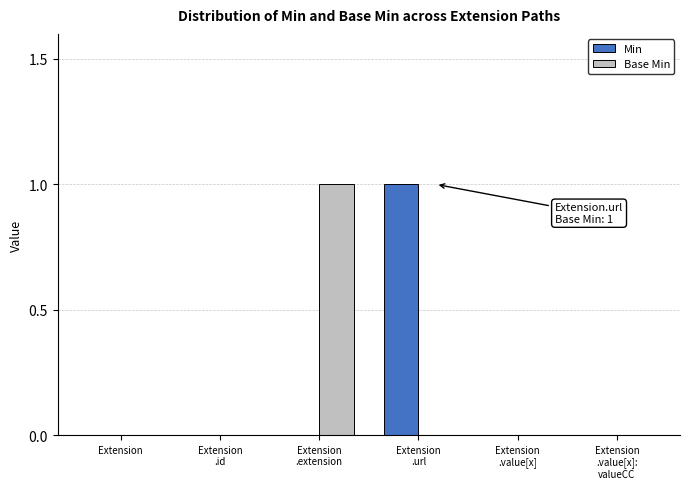

Reading left to right, extract all data points from this chart.

Min: Extension=0	Extension
.id=0	Extension
.extension=0	Extension
.url=1	Extension
.value[x]=0	Extension
.value[x]:
valueCC=0
Base Min: Extension=0	Extension
.id=0	Extension
.extension=1	Extension
.url=0	Extension
.value[x]=0	Extension
.value[x]:
valueCC=0